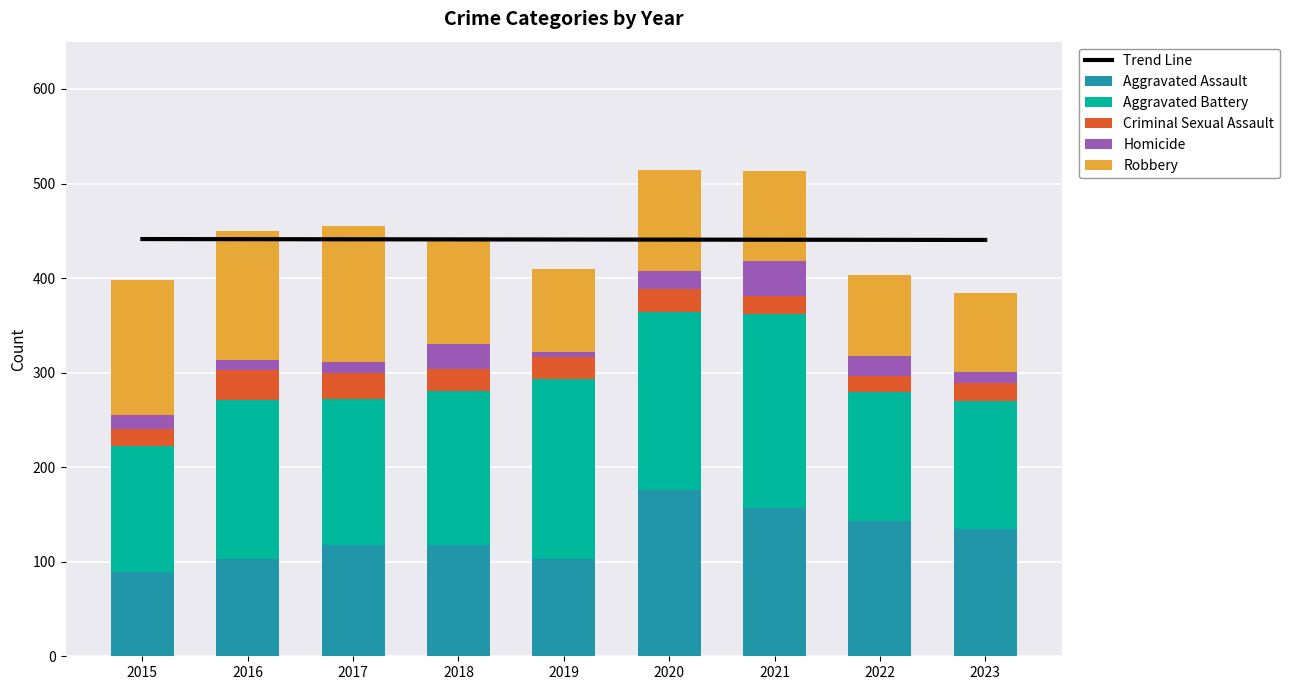

Where does the Aggravated Assault series first go above 118?

2020